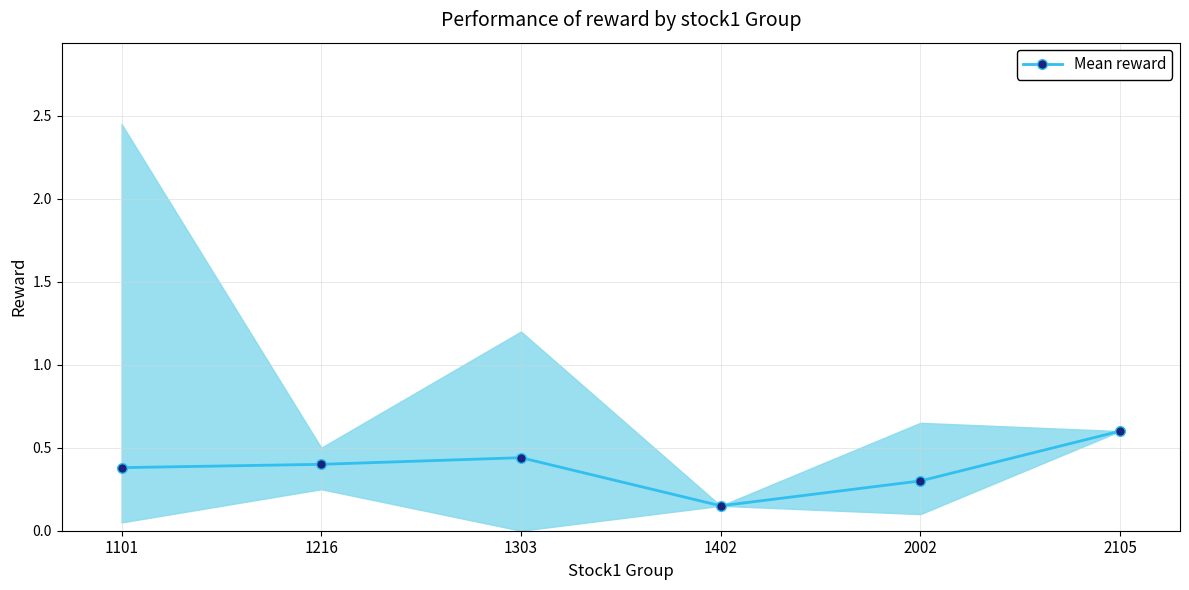

How many lines are shown in the chart?

1